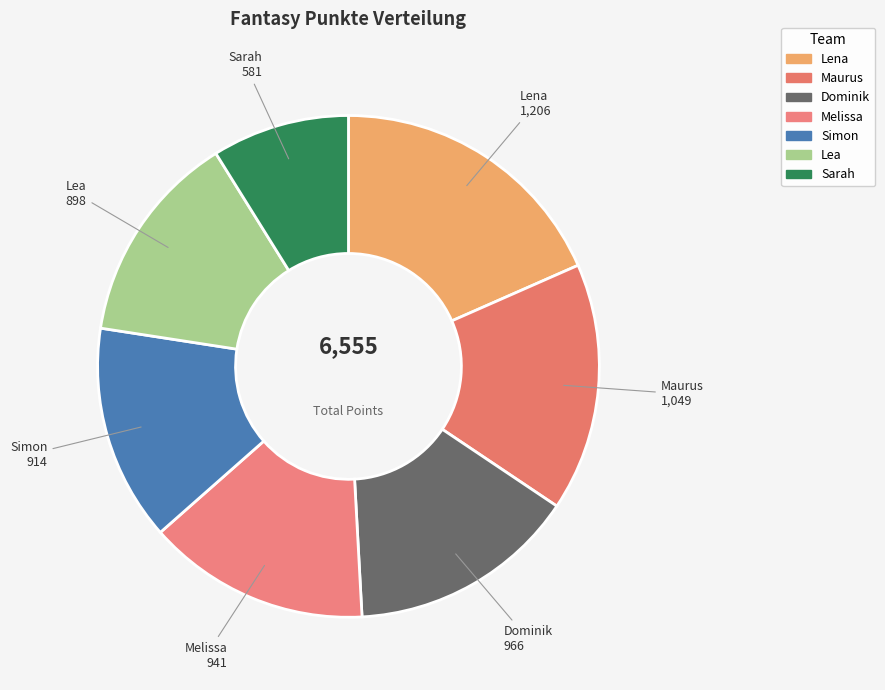

Count the number of slices in the pie.

7